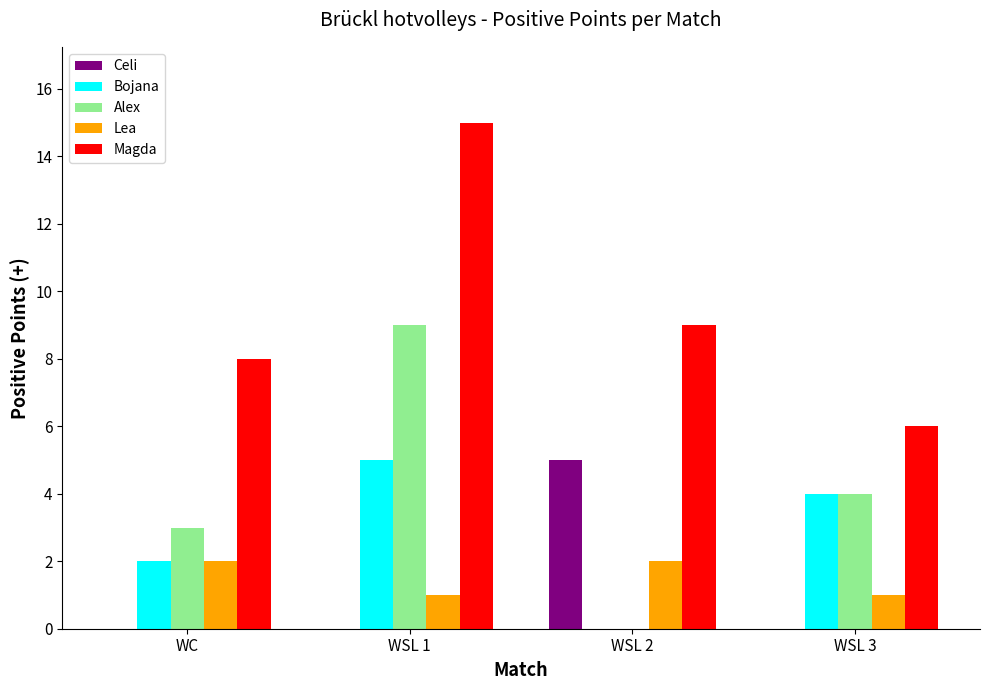

Reading left to right, transcribe all the data shown in this chart.

Celi: 0	0	5	0
Bojana: 2	5	0	4
Alex: 3	9	0	4
Lea: 2	1	2	1
Magda: 8	15	9	6